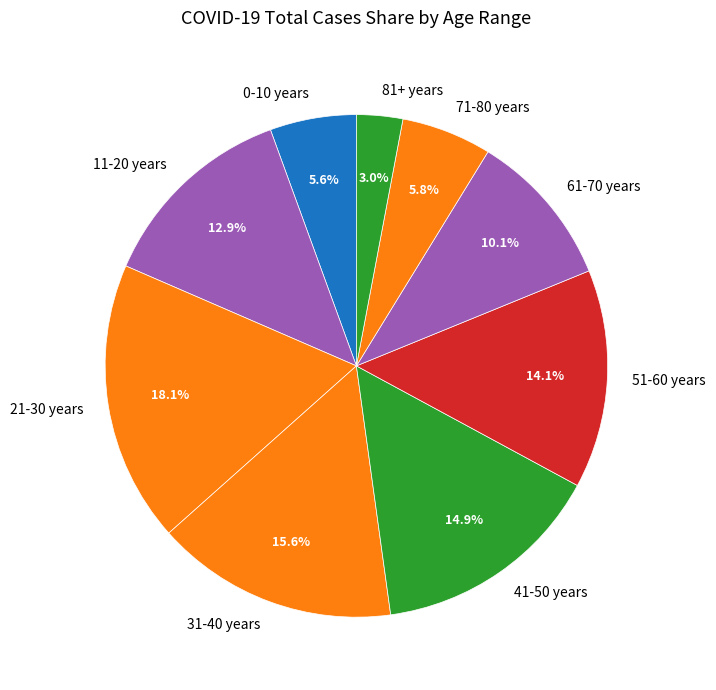

To the nearest percent, what is the difference between the largest and smallest slice percentages?

15%